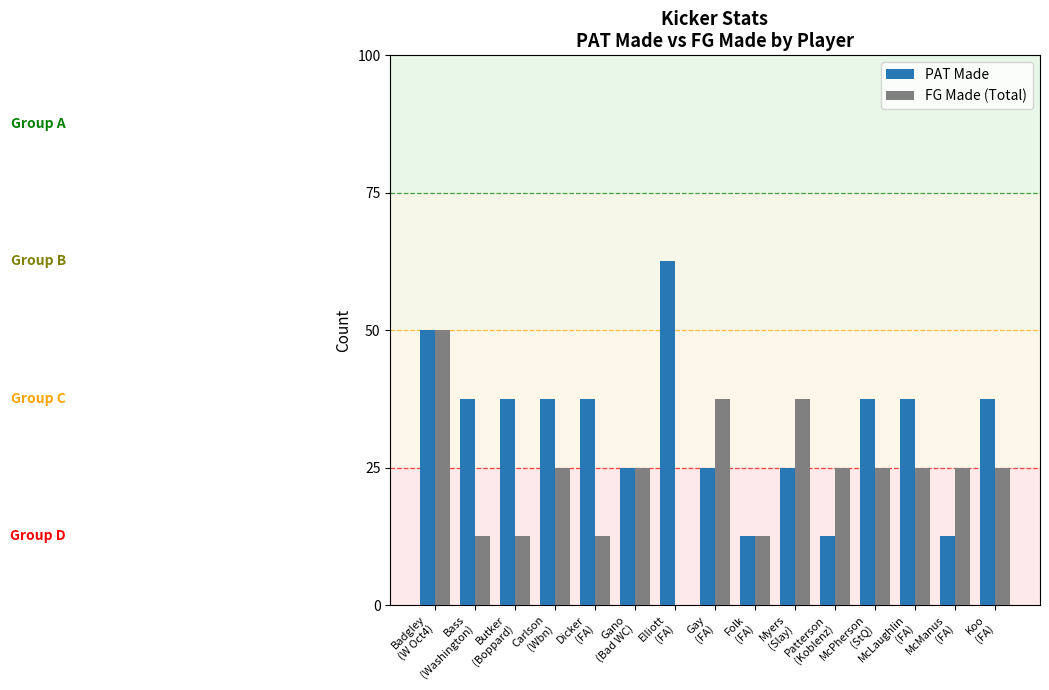

True or false: FG Made (Total) has a value of 1 at McPherson
(StQ).

False